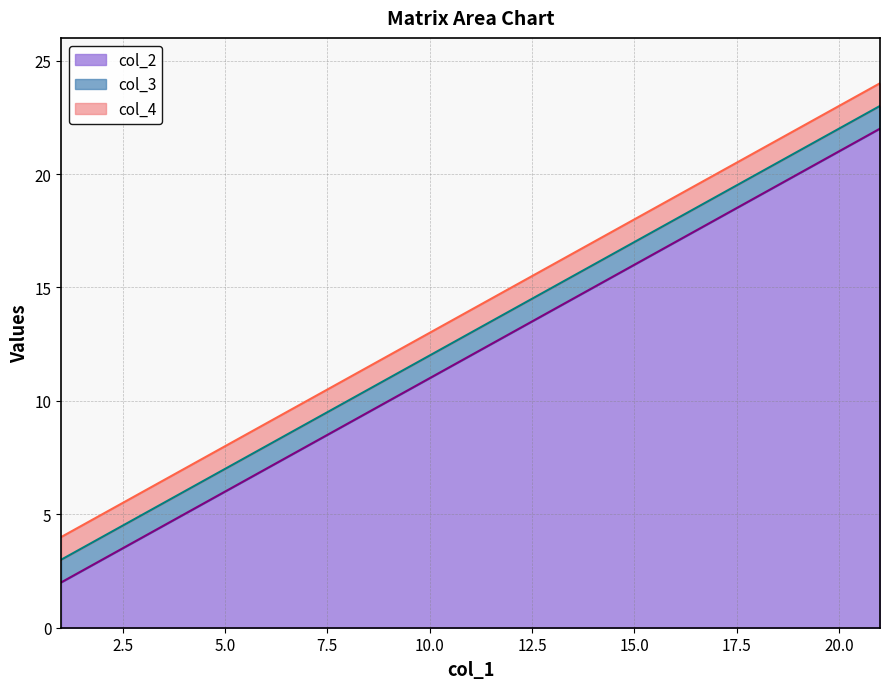

How many distinct data groups are displayed?

3